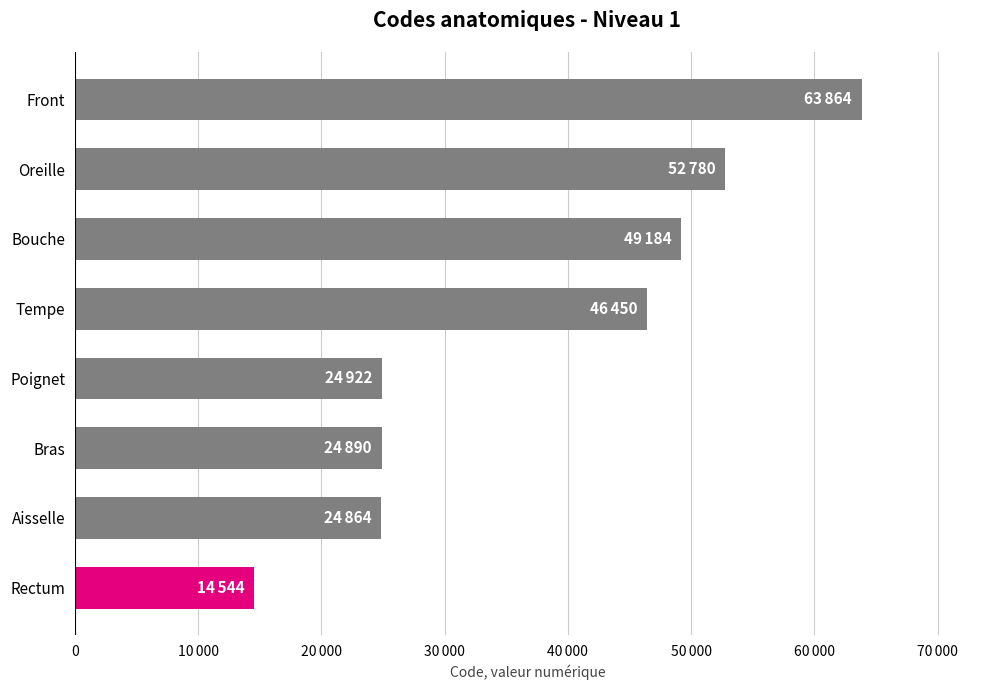

What is the difference between the maximum and minimum values?

49320